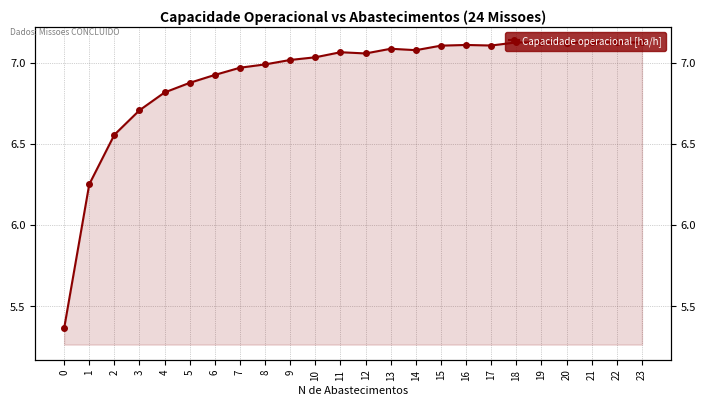

What is the greatest value displayed?

7.1